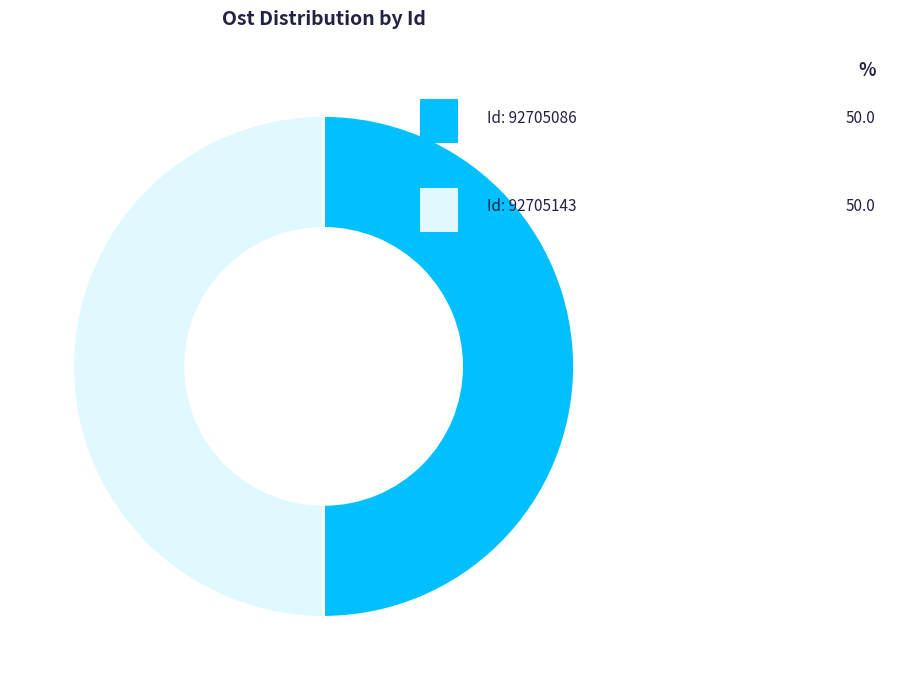

What is the largest slice in the pie chart?

92705086